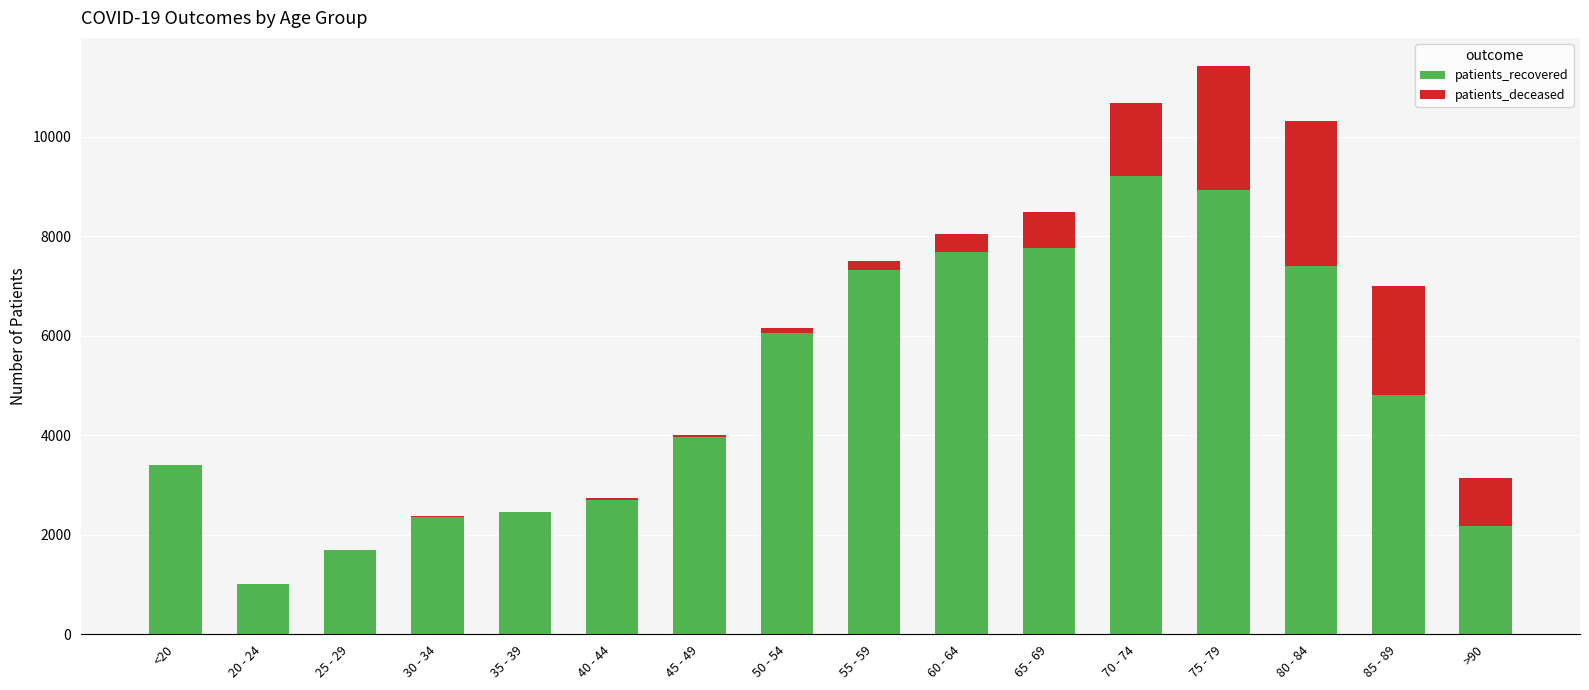

At which label is patients_recovered closest to 5107?

85 - 89